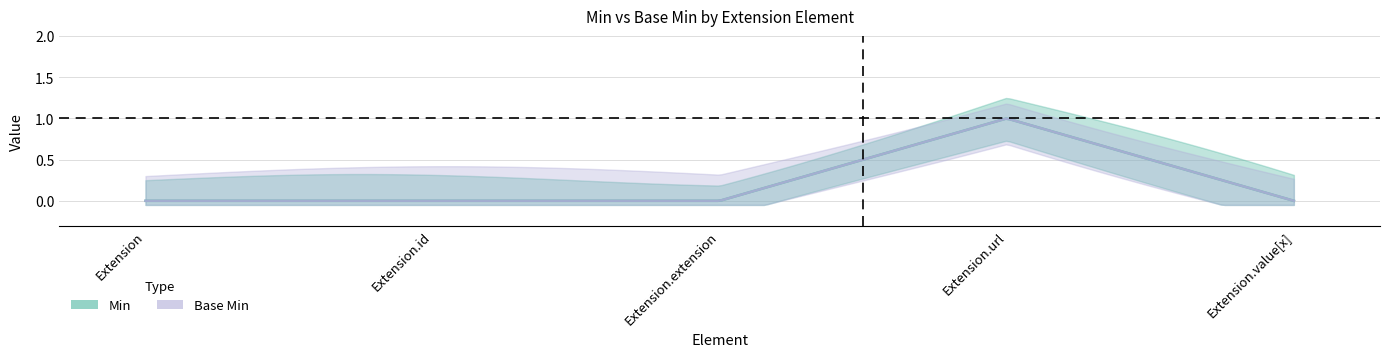

What is the label of the 5th point from the left?

Extension.value[x]